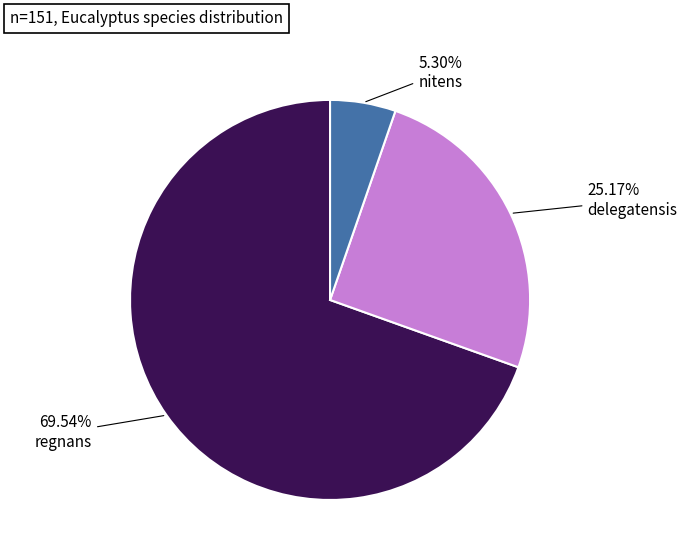

Is delegatensis the majority of the pie?

No